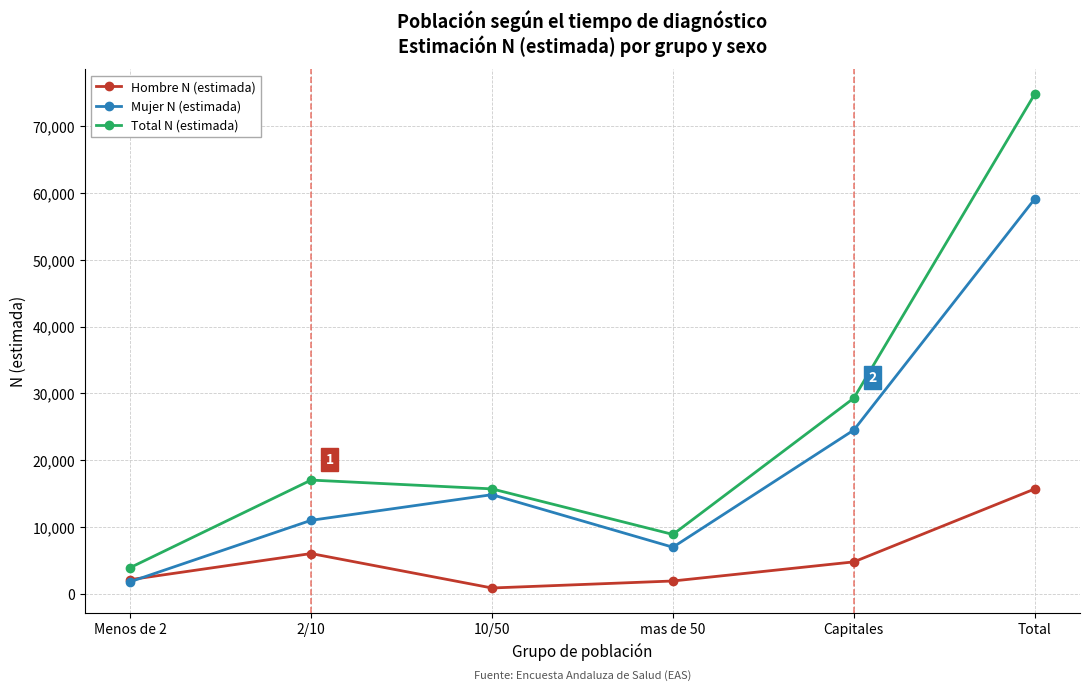

Which series has the largest range (max minus min)?

Total N (estimada)